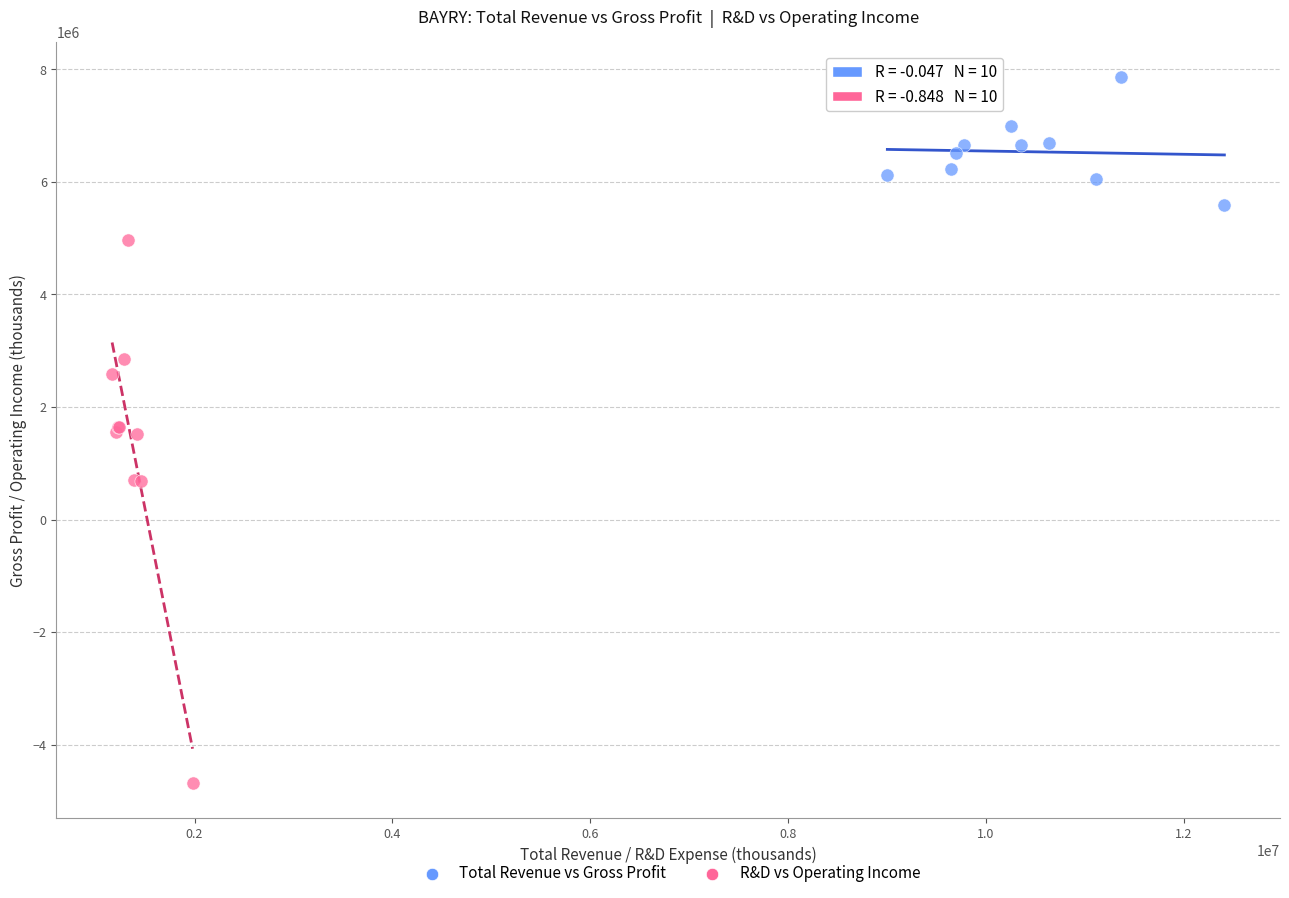

Which series reaches the maximum Y coordinate?

Total Revenue vs Gross Profit